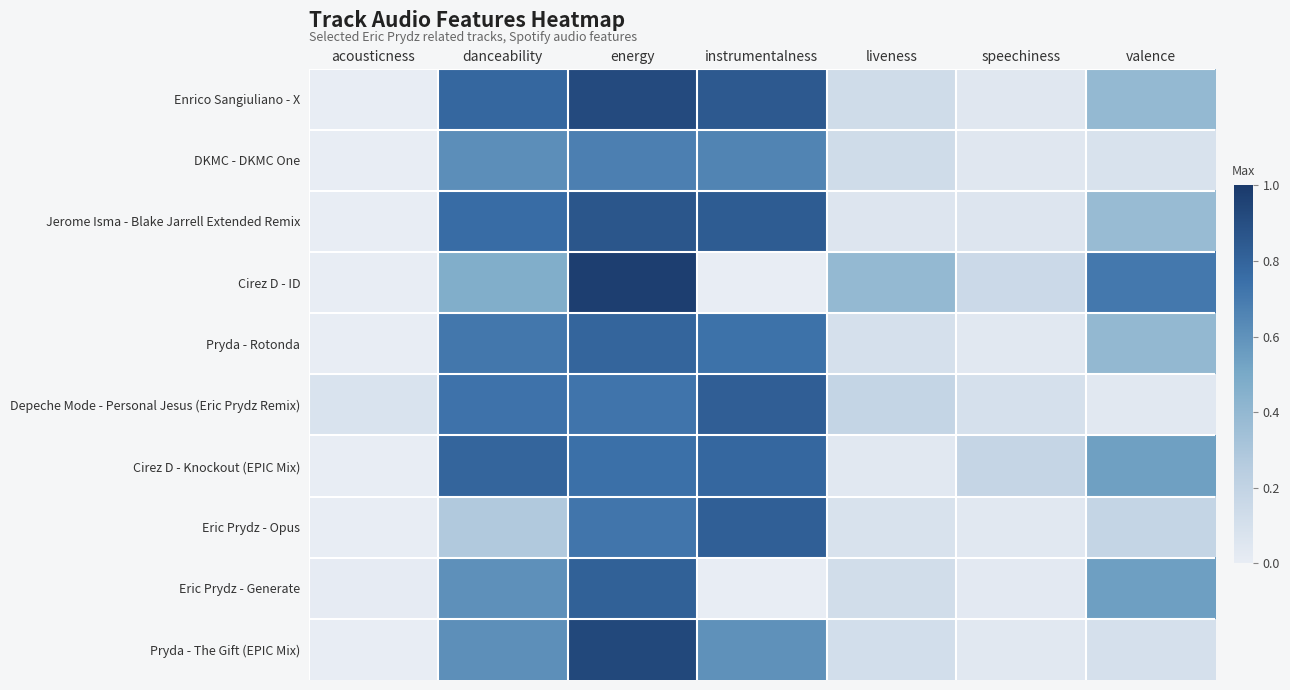

Which label corresponds to the smallest value in the chart?

instrumentalness